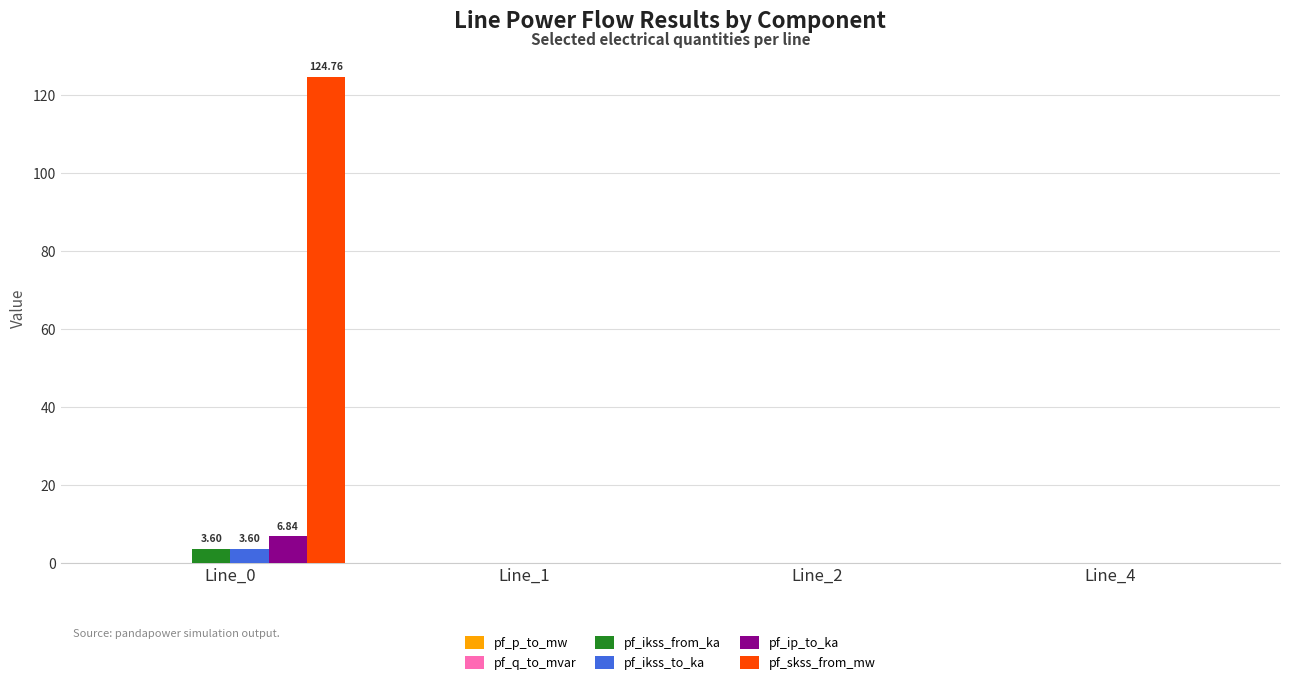

What is the sum of all pf_ip_to_ka values?

6.8